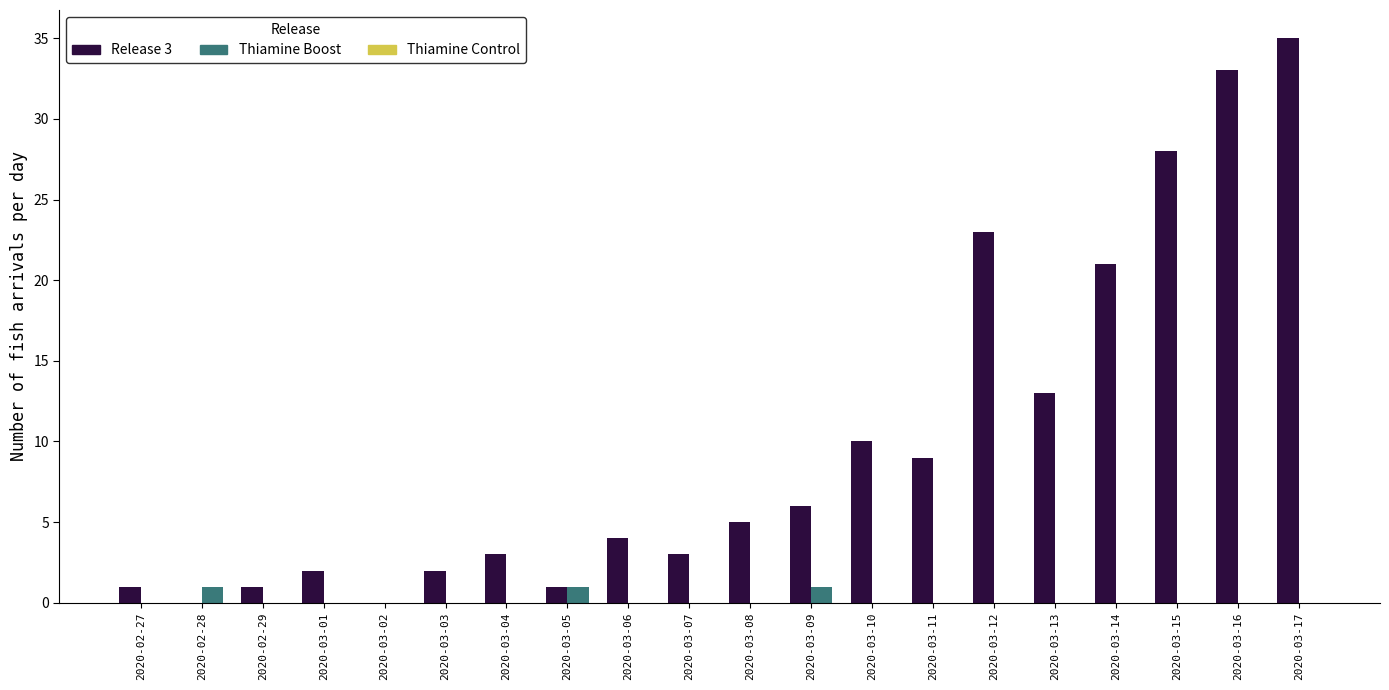

At which category is the sum across all series the highest?

2020-03-17